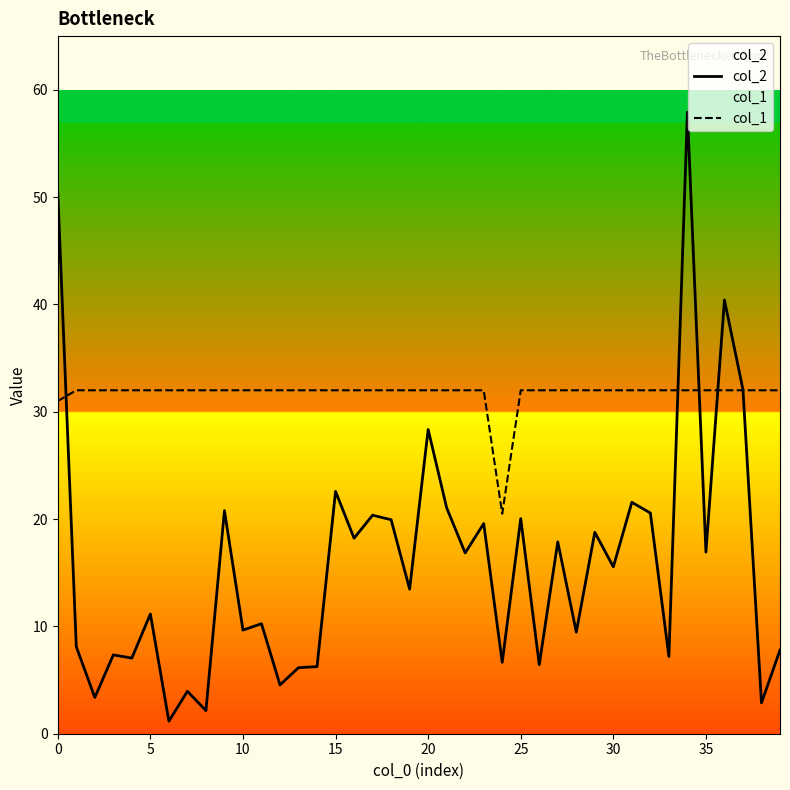

Rank the series by their average value, from highest to lowest.

col_1, col_2